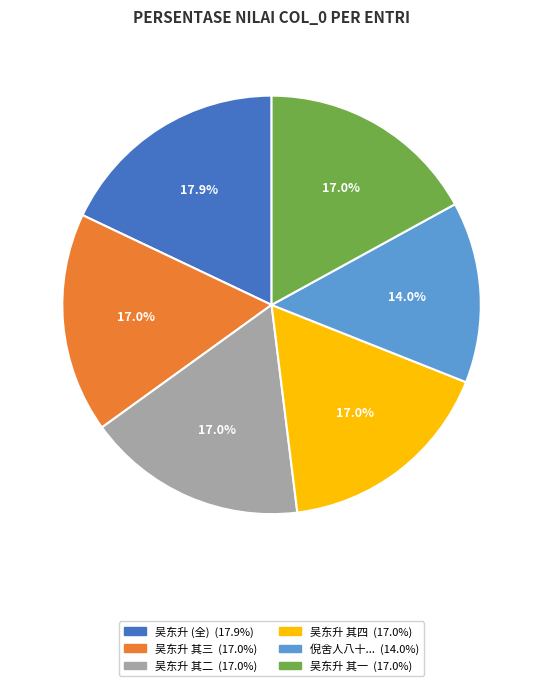

Is there a majority slice in this chart?

No